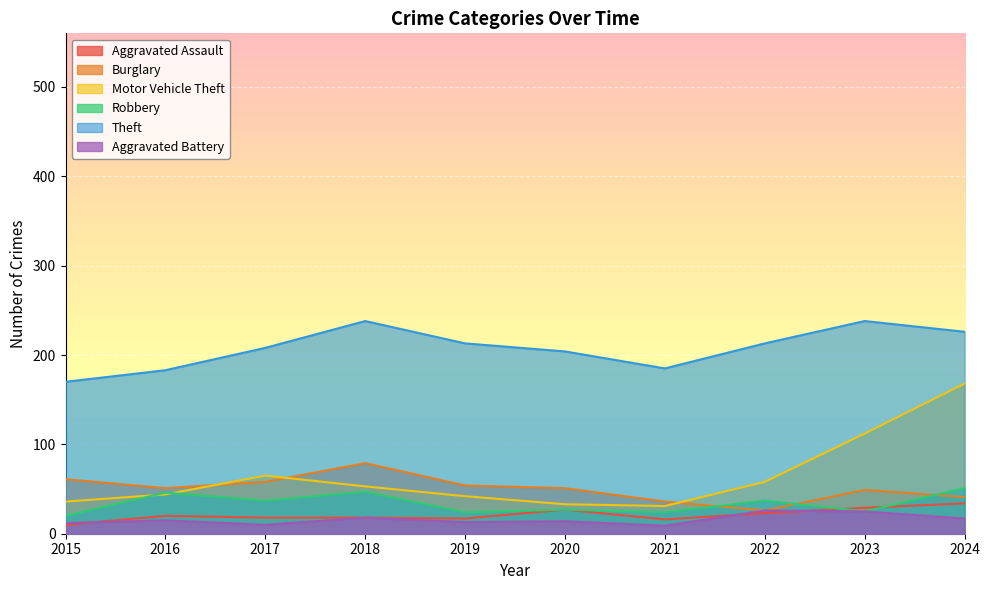

What is the total value across all series at 2021?

301